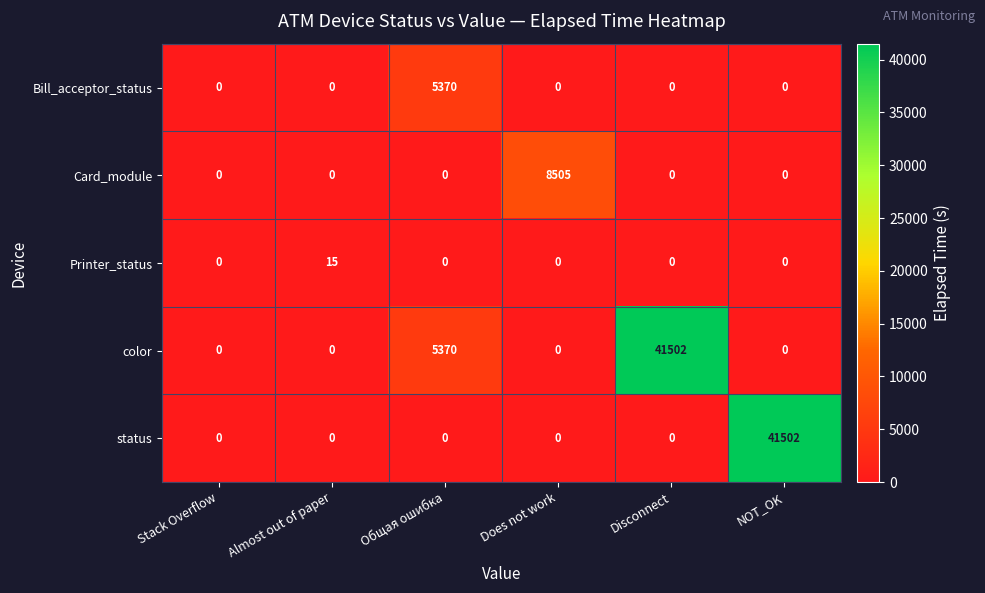

At how many categories does at least one series exceed 34887?

2